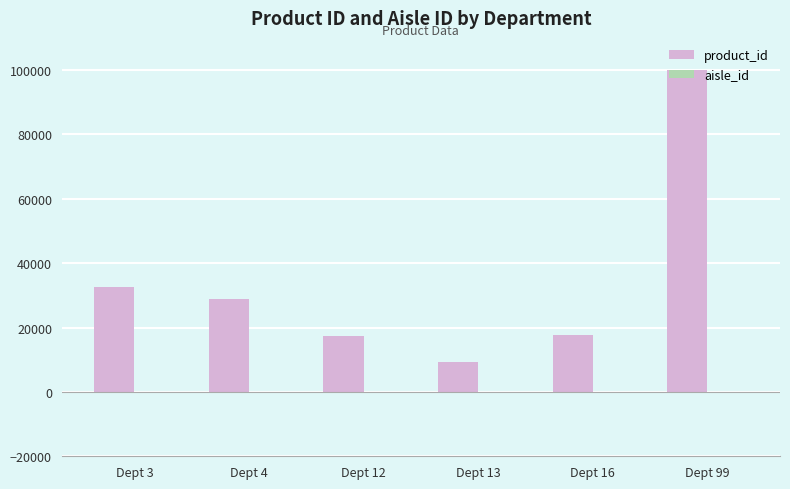

Between Dept 12 and Dept 99, which series saw the biggest shift?

product_id